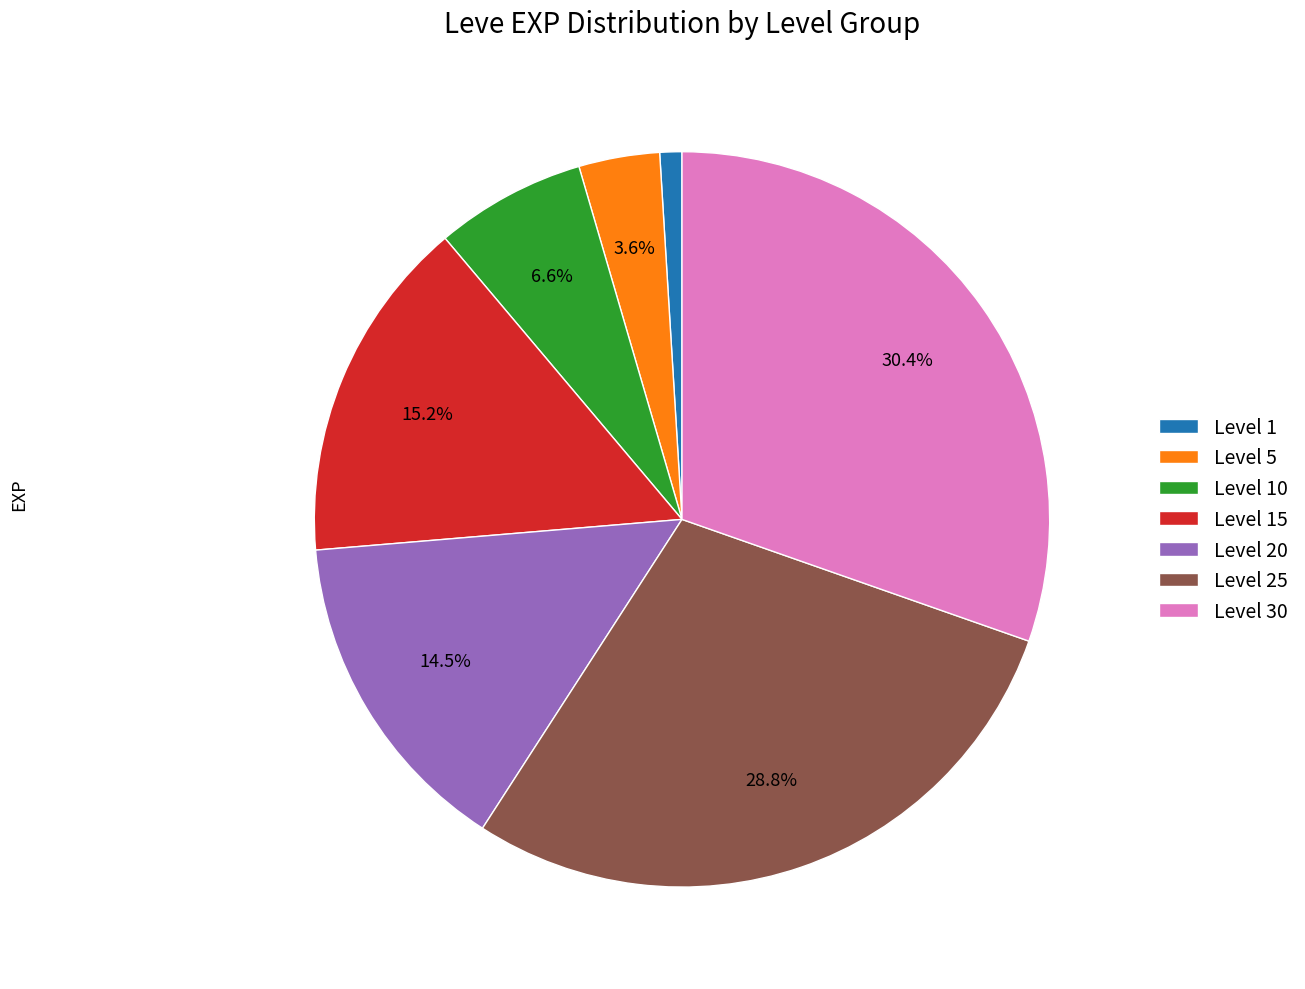

Does any single category account for the majority?

No